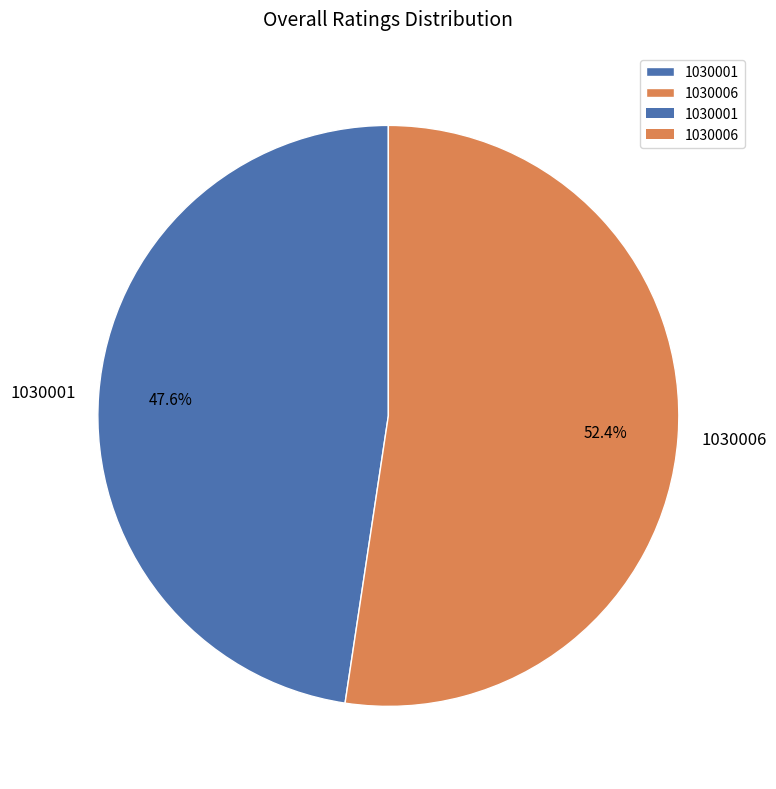

To the nearest percent, what is the average slice percentage?

50%